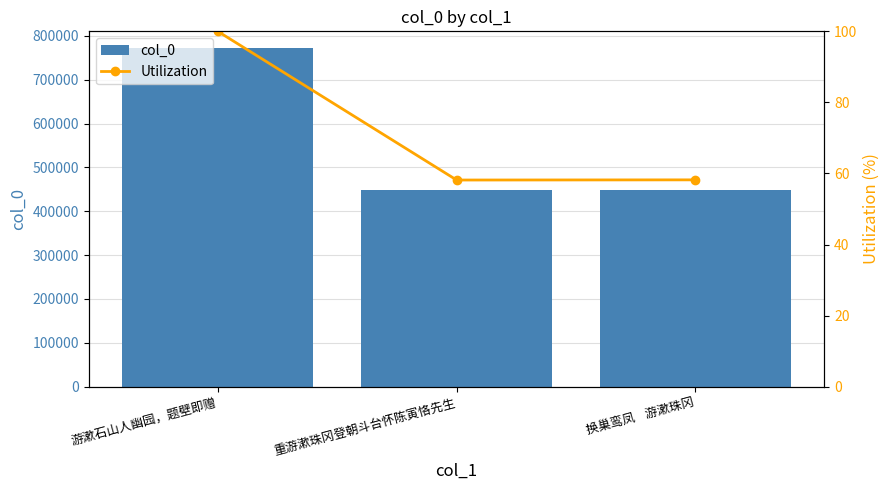

Is it true that Utilization equals 130.7 at 游漱石山人幽园，题壁即赠?

False